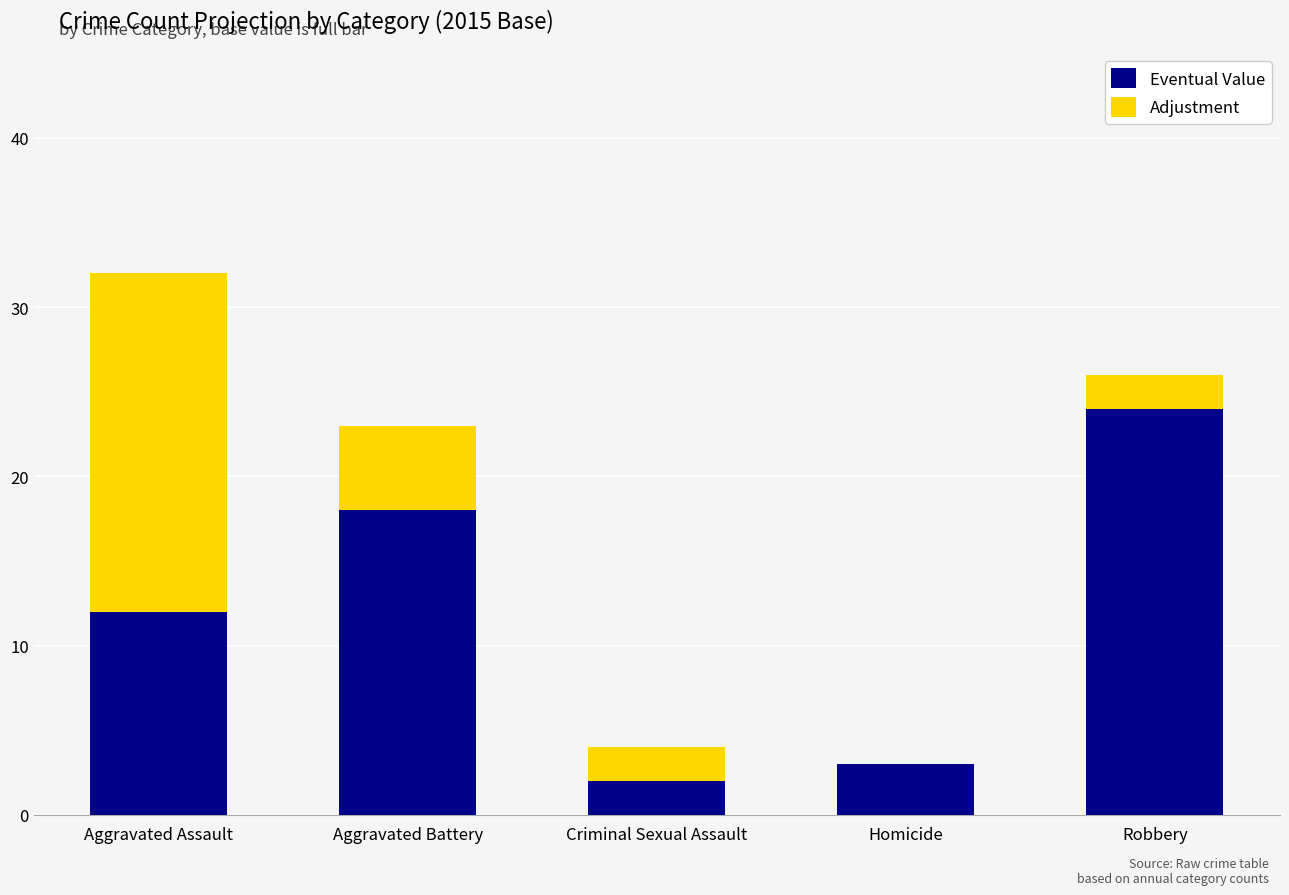

Reading right to left, what are the values for Eventual Value?

Robbery=24	Homicide=3	Criminal Sexual Assault=2	Aggravated Battery=18	Aggravated Assault=12